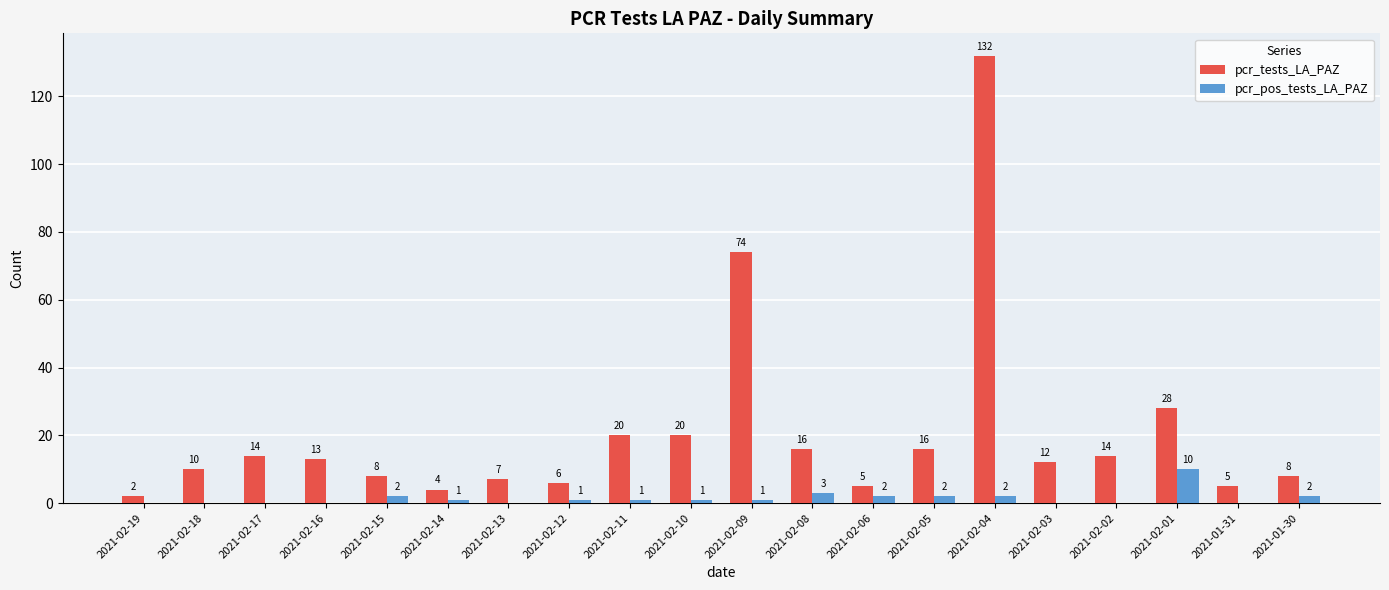

Is the value of pcr_pos_tests_LA_PAZ at 2021-02-13 greater than the value of pcr_tests_LA_PAZ at 2021-02-14?

No